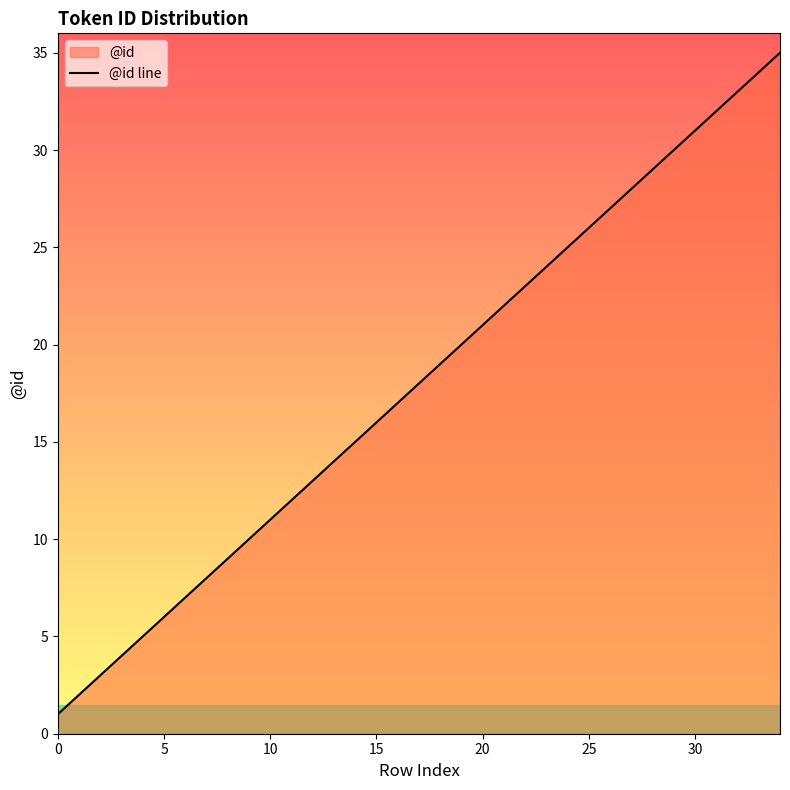

At which label does the data first exceed 18?

18